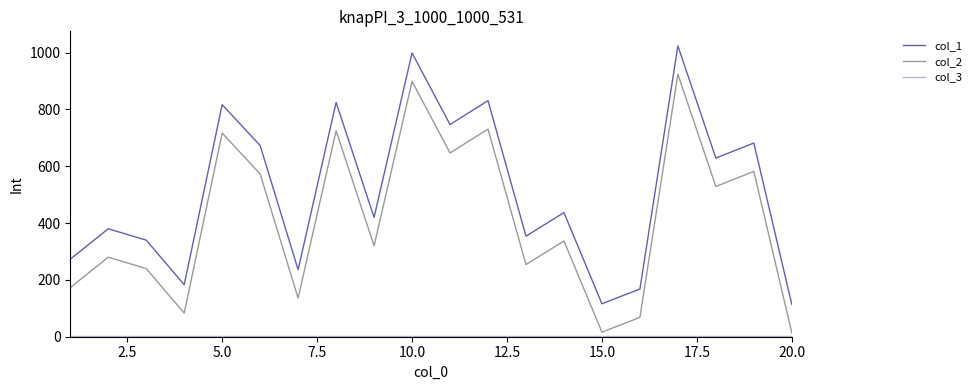

At how many categories does at least one series exceed 778?

5